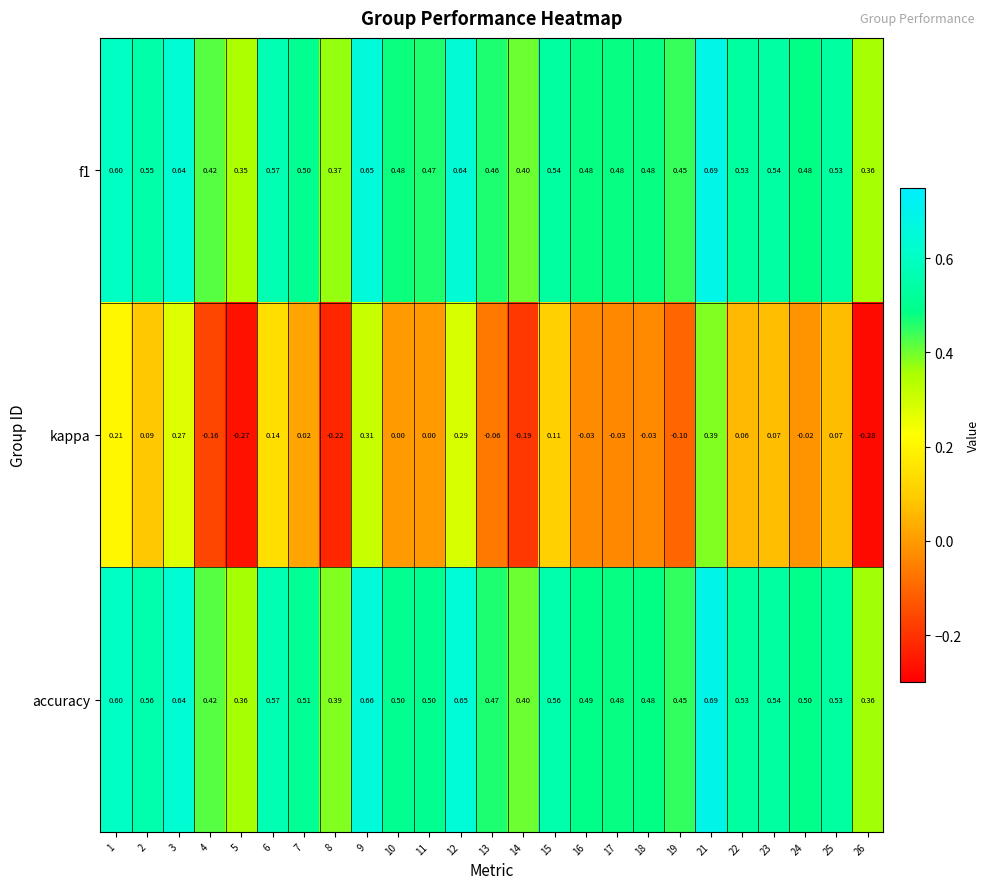

Which series has the largest range (max minus min)?

kappa